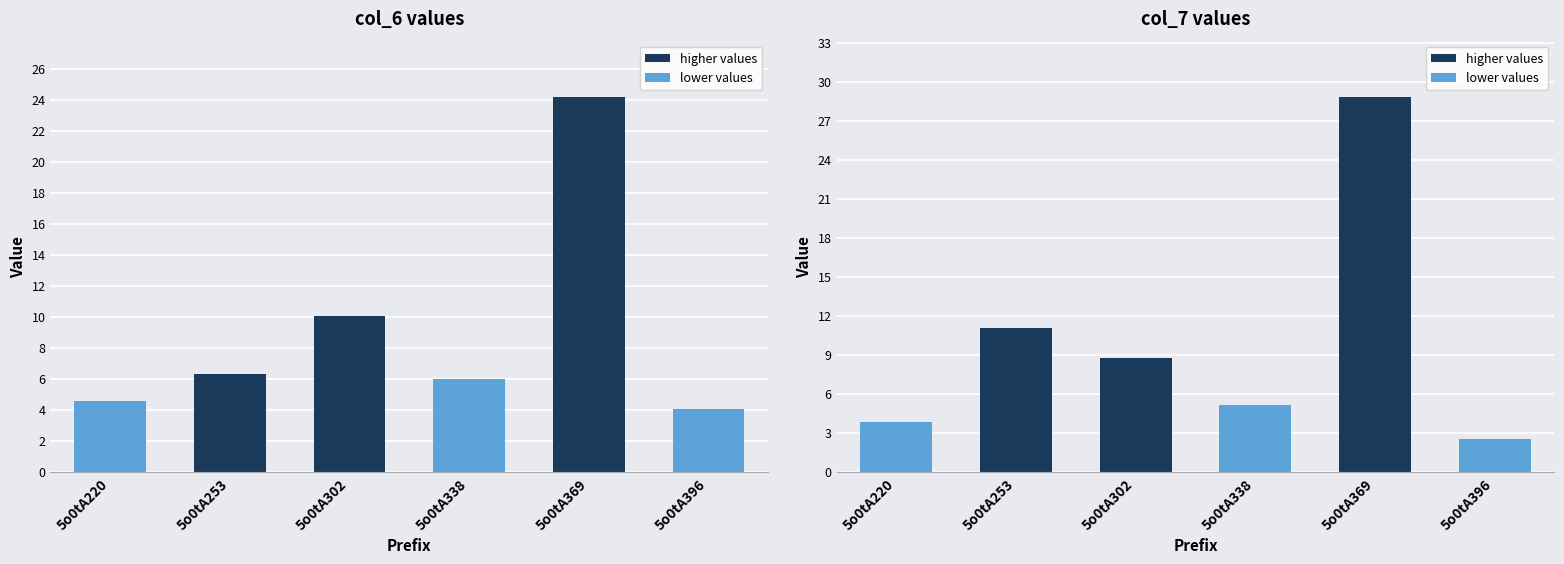

Which category has the highest value across all series?

5o0tA369